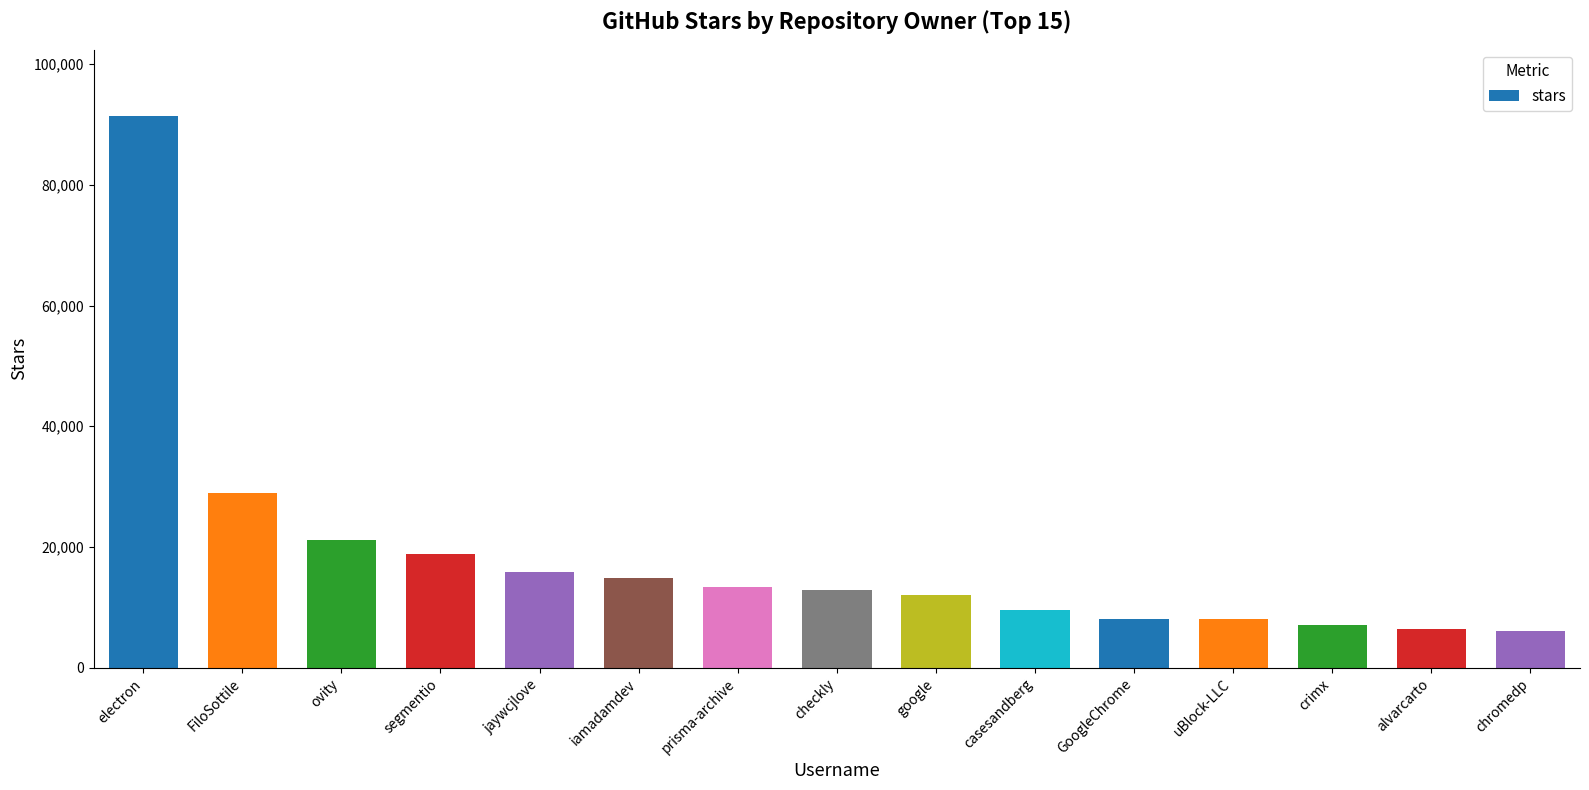

What is the value of the 2nd bar from the left?

29000